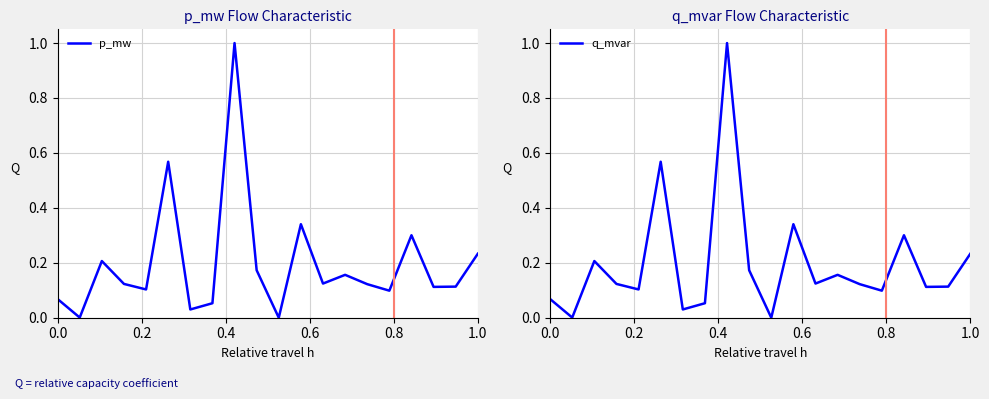

What are all the series names shown in the legend?

p_mw, q_mvar